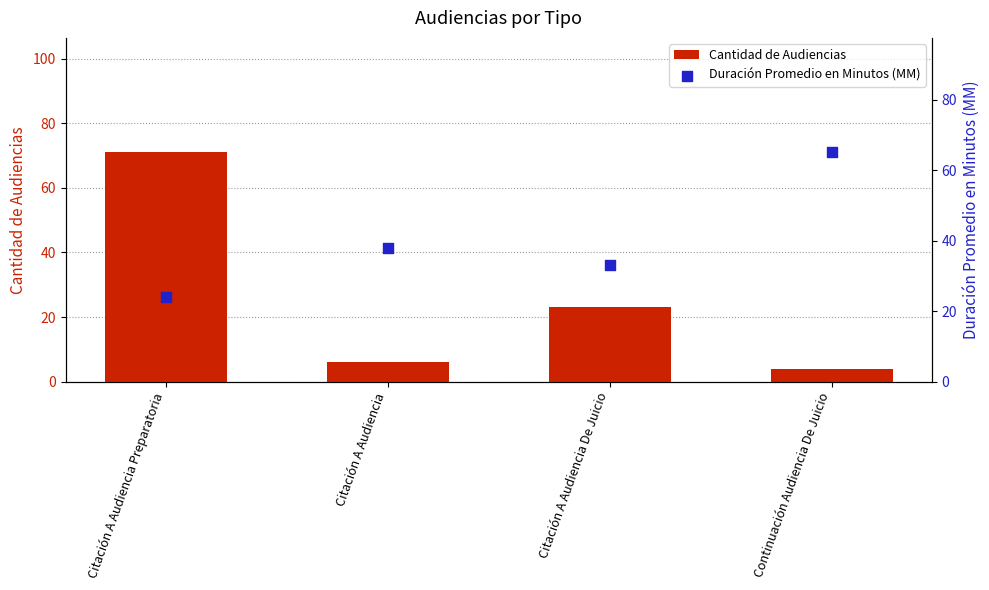

Which series has the largest total across all categories?

Duración Promedio en Minutos (MM)